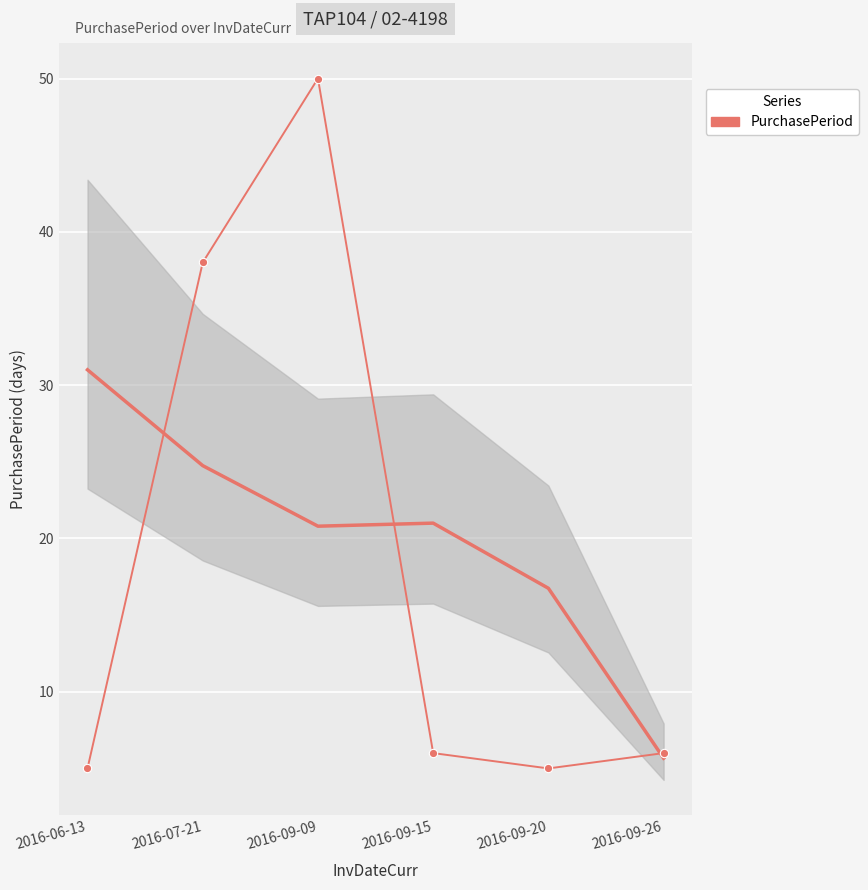

What is the label of the 1st point from the left?

2016-06-13